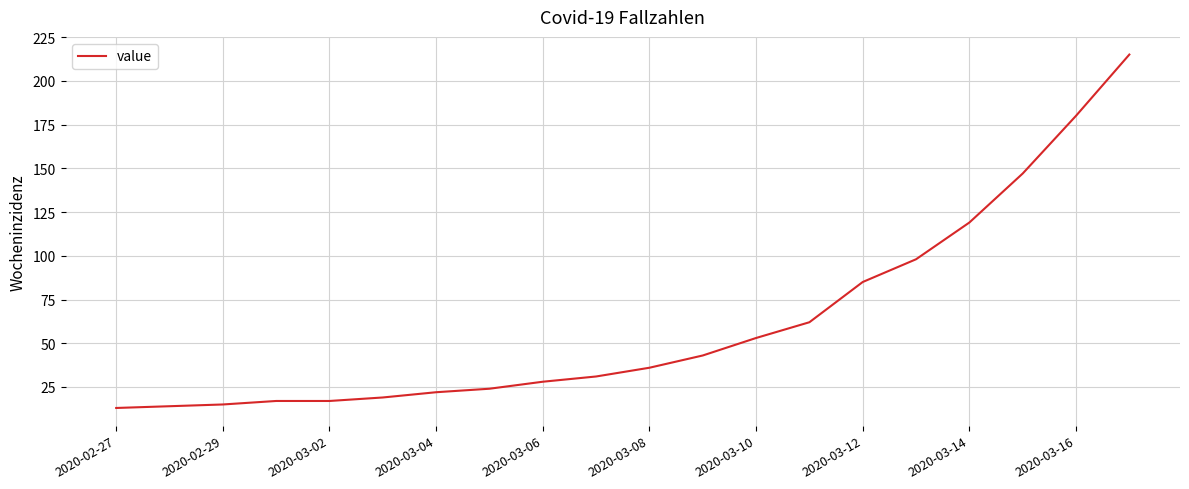

What is the average value?

62